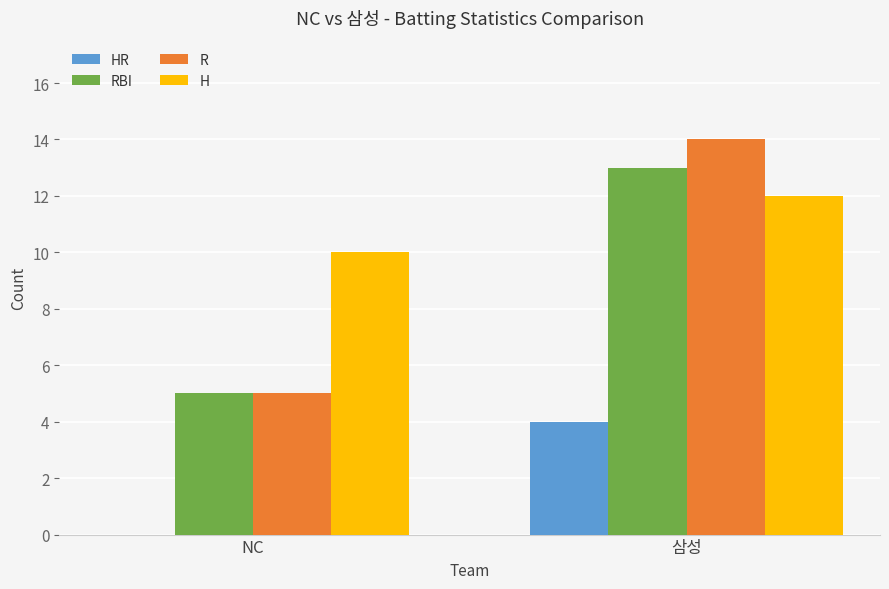

Are the bars grouped side by side (vs. stacked)?

Yes